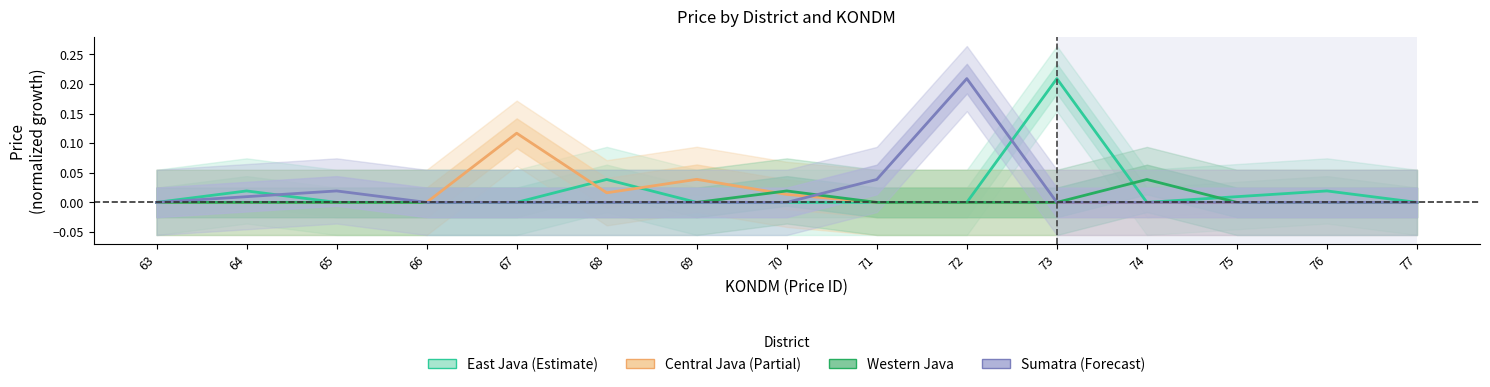

At which category does East Java reach its first local peak?

64